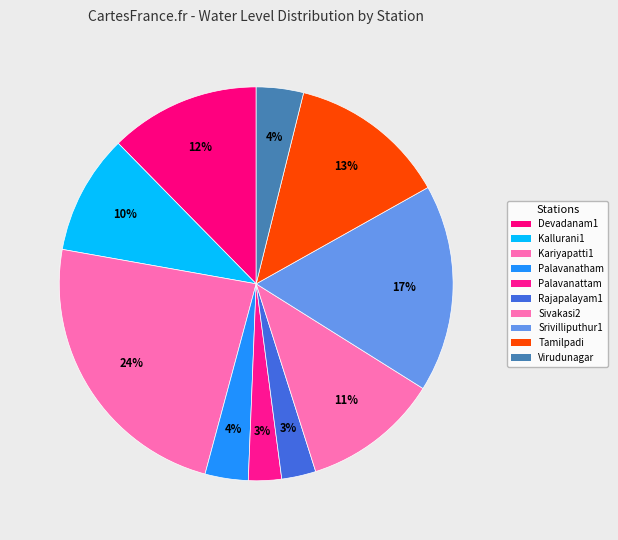

To the nearest percent, what is the difference between the largest and smallest slice percentages?

21%